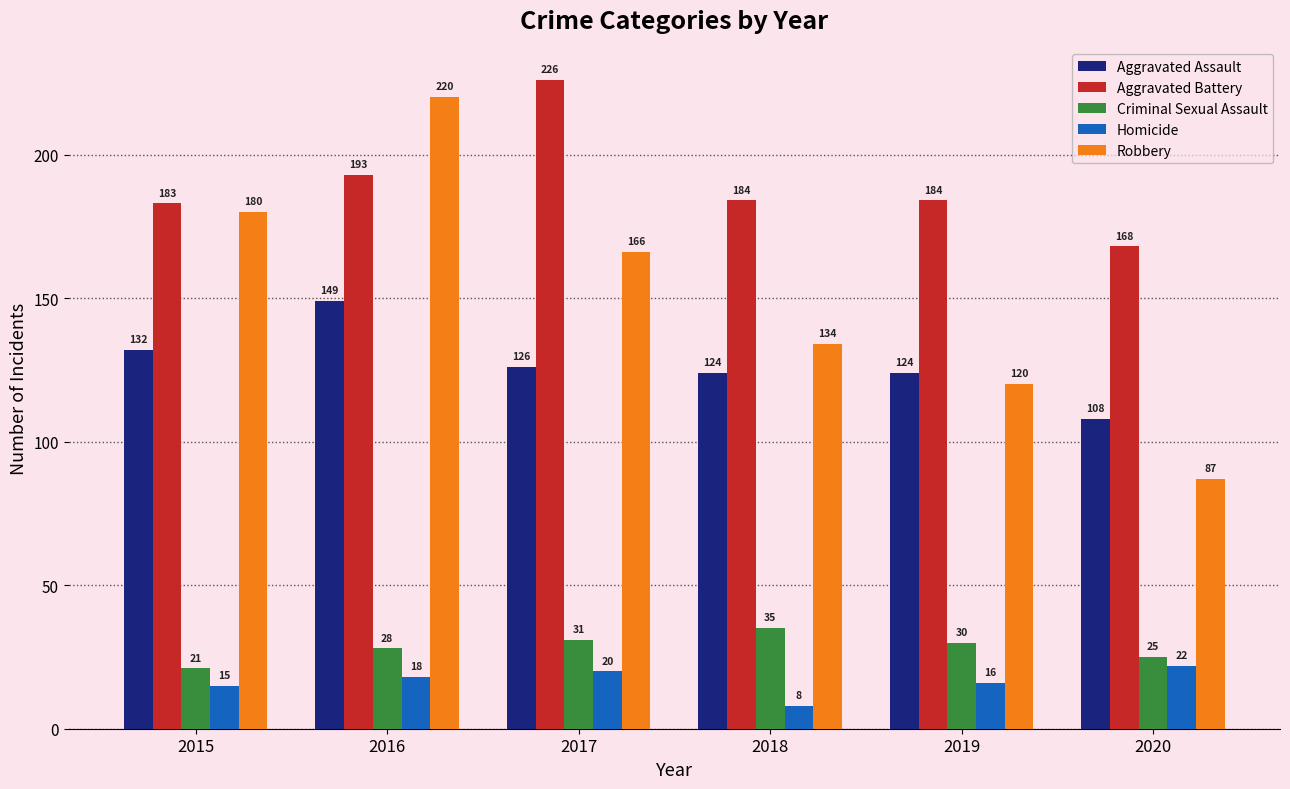

Does the chart contain stacked bars?

No